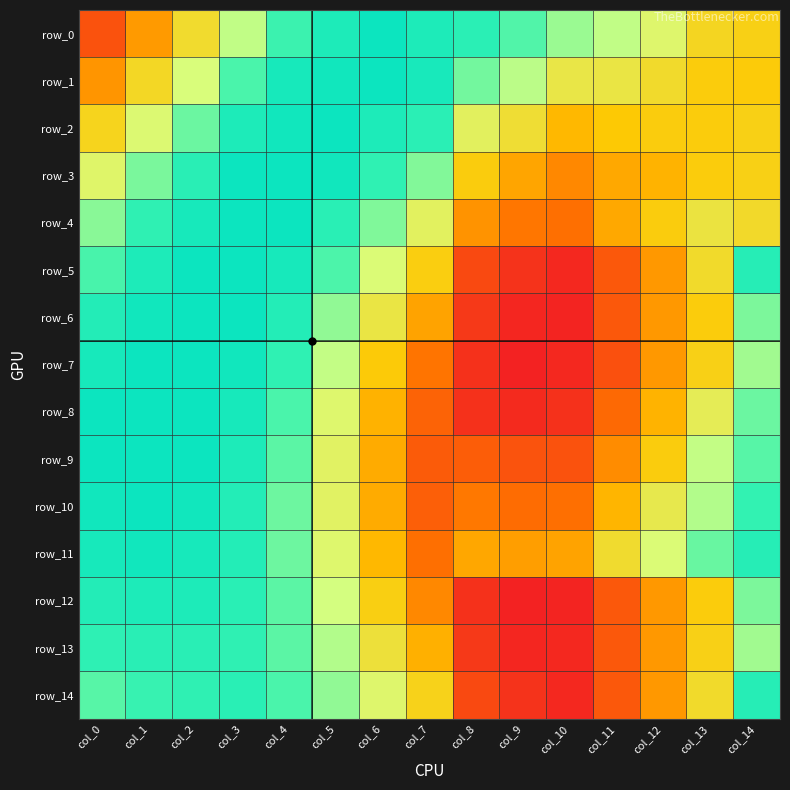

Is it true that row_7 equals 1.0 at col_3?

True